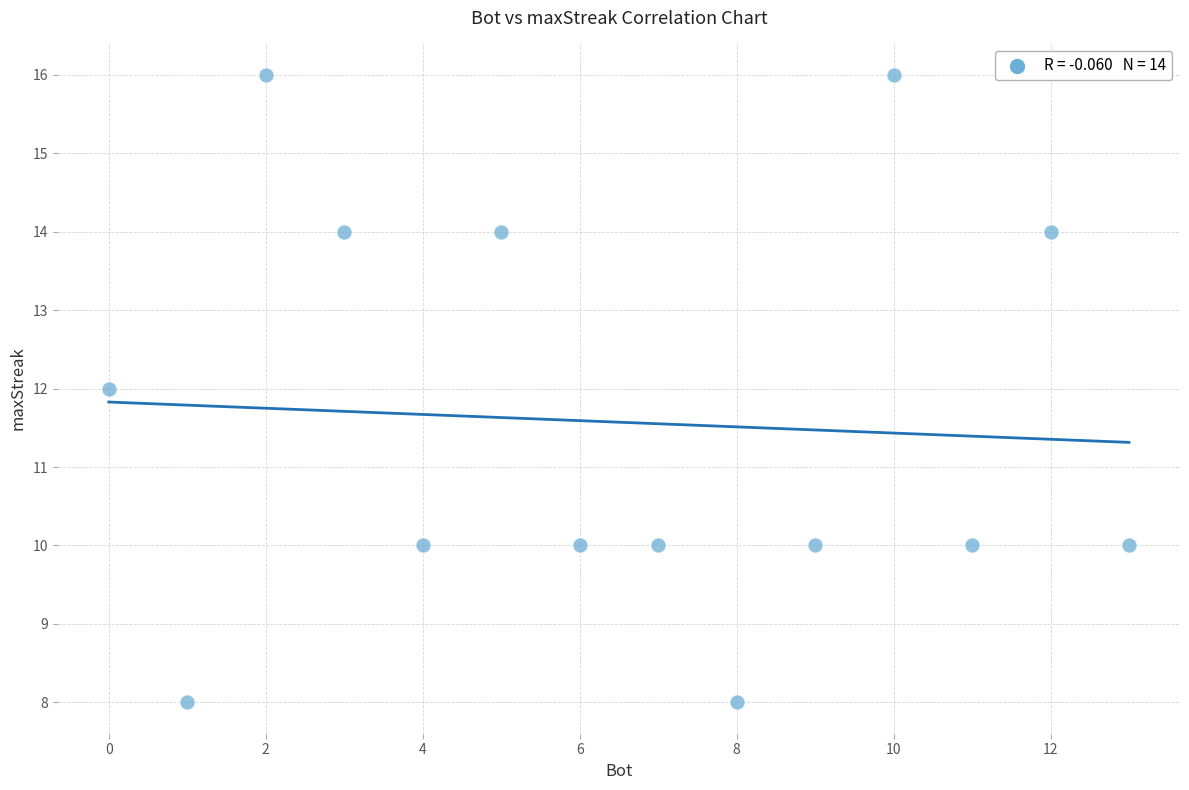

What is the range of X values (max minus min)?

13